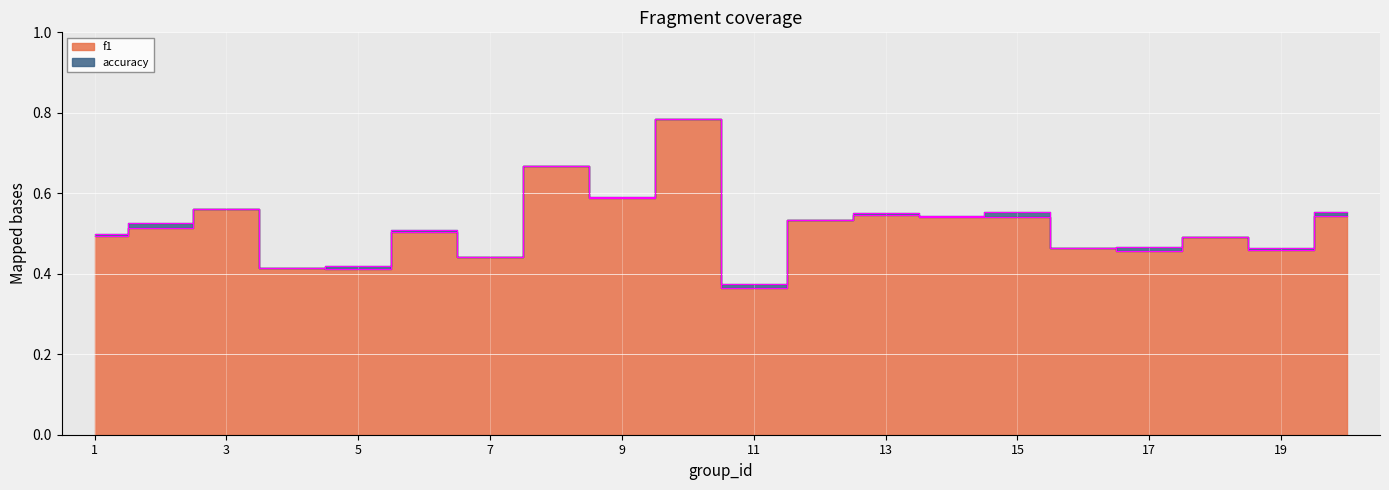

Rank the series by their average value, from highest to lowest.

accuracy, f1